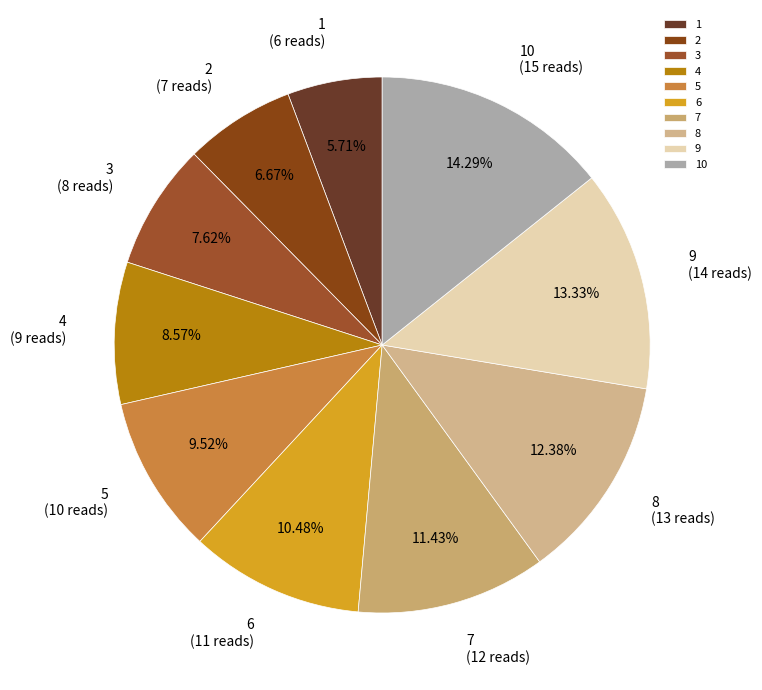

To the nearest percent, what is the difference between the largest and smallest slice percentages?

9%